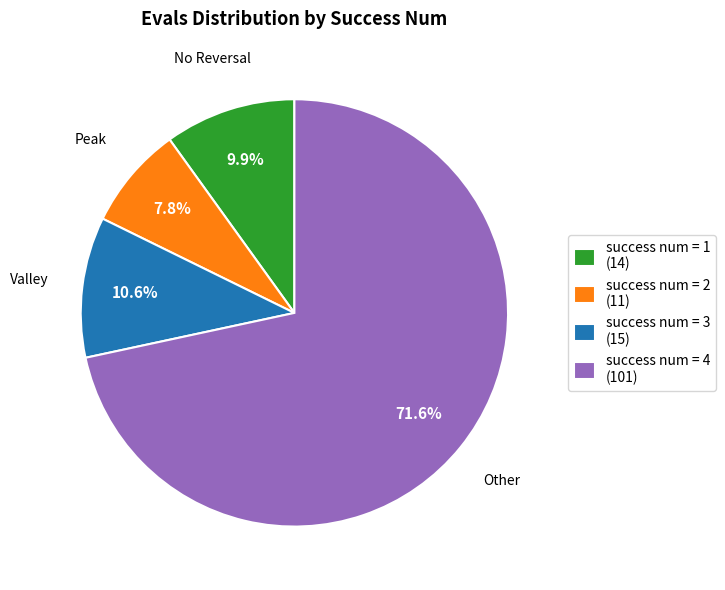

What is the total percentage of success num = 4 (101) and success num = 3 (15)?

82.3%